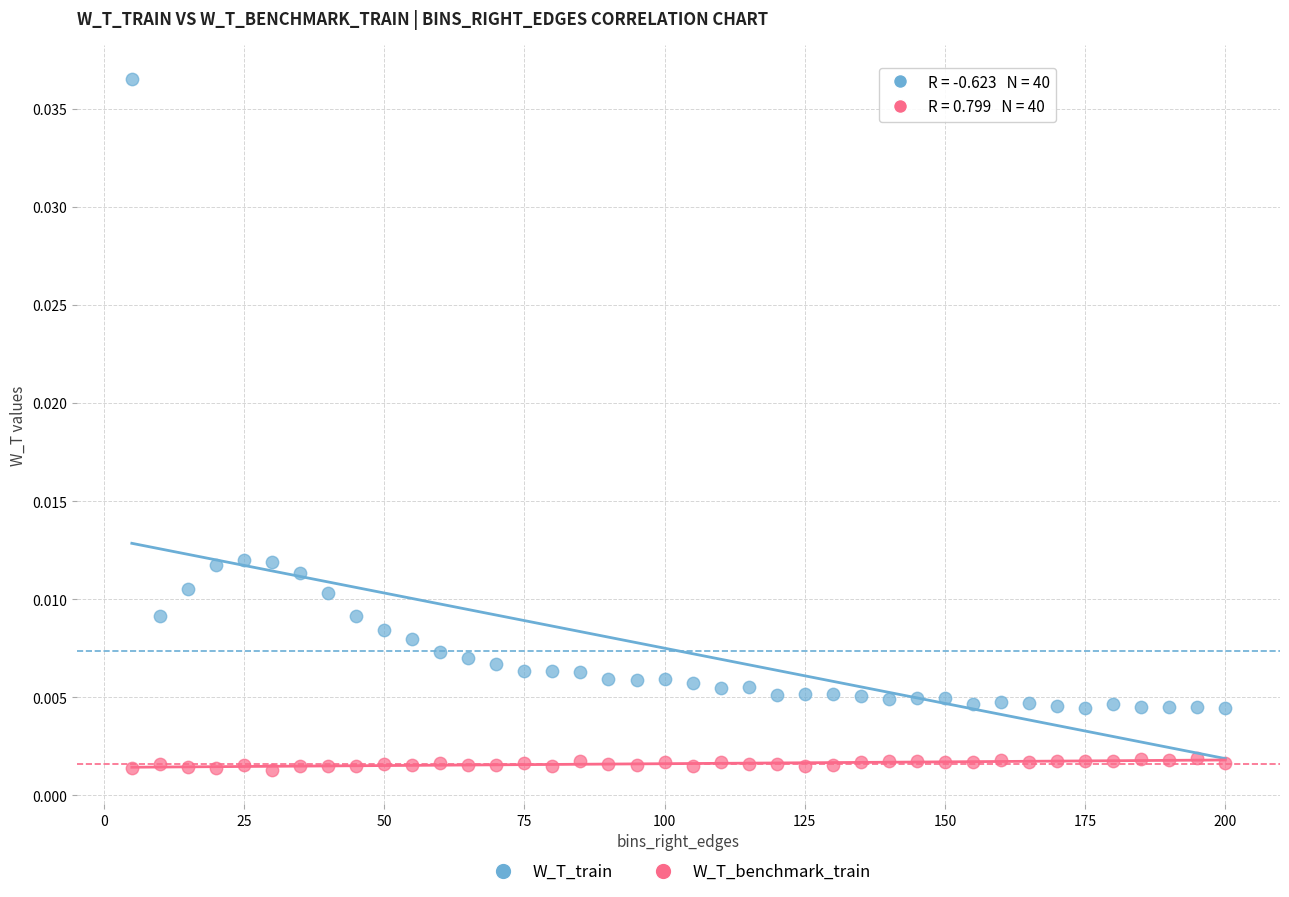

What are all the series names shown in the legend?

W_T_train, W_T_benchmark_train